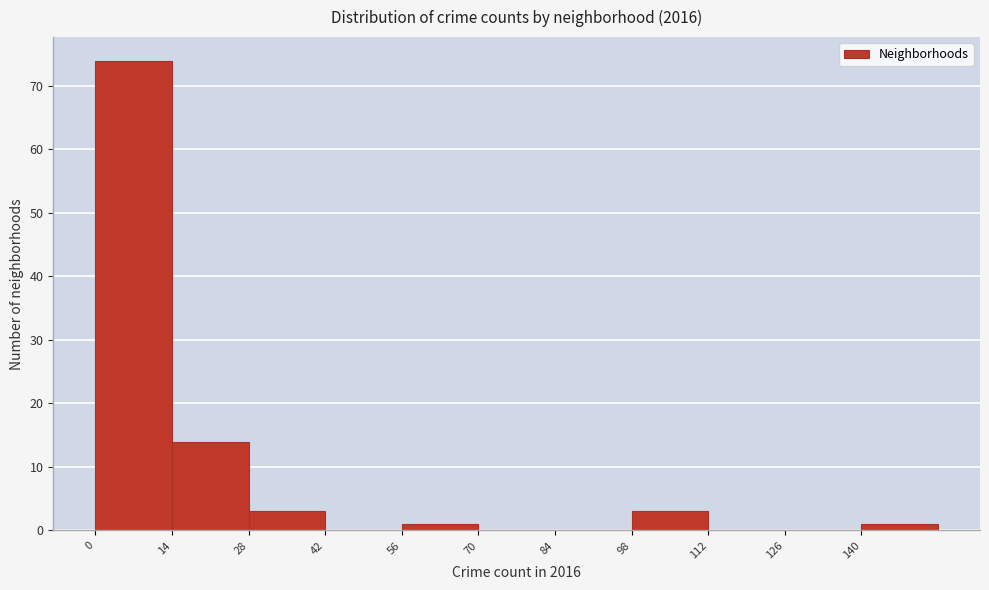

What is the height of the bar covering 56 to 70 on the x-axis? The values are not printed on the chart, so give them approximately, as read against the axis.

1